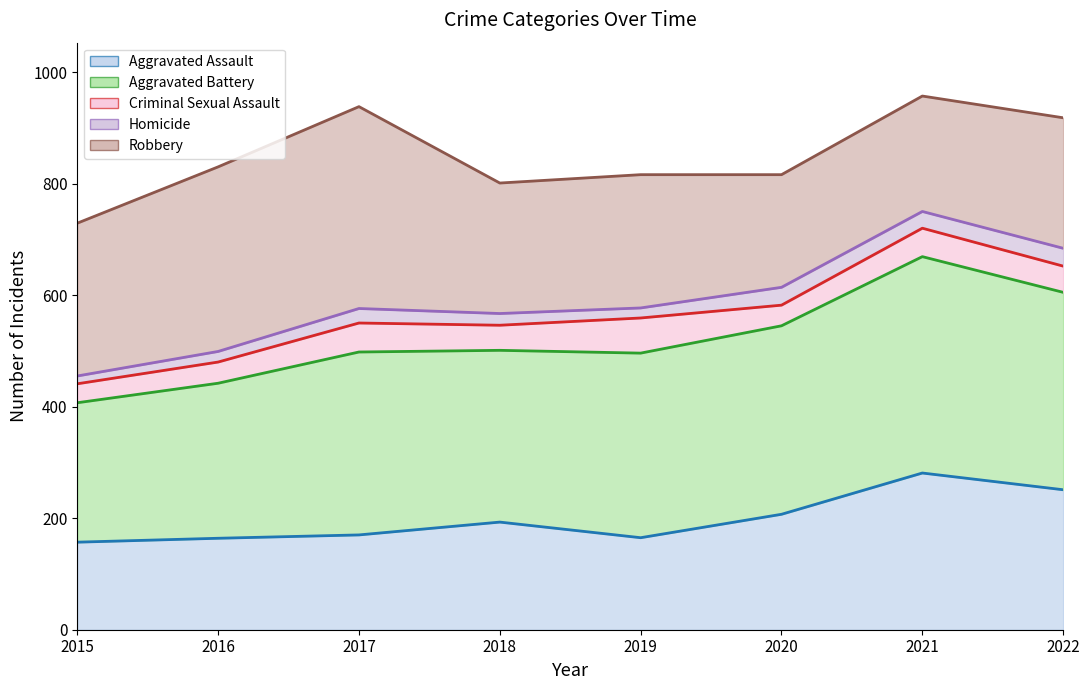

Is it true that Robbery (trend) equals 430 at 2017?

False